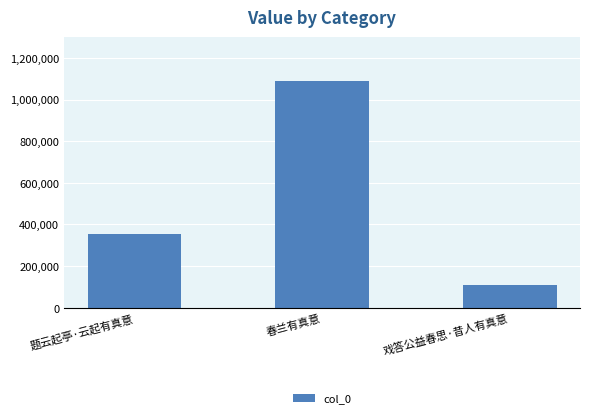

Is it true that the value at 春兰有真意 is 1091187?

True